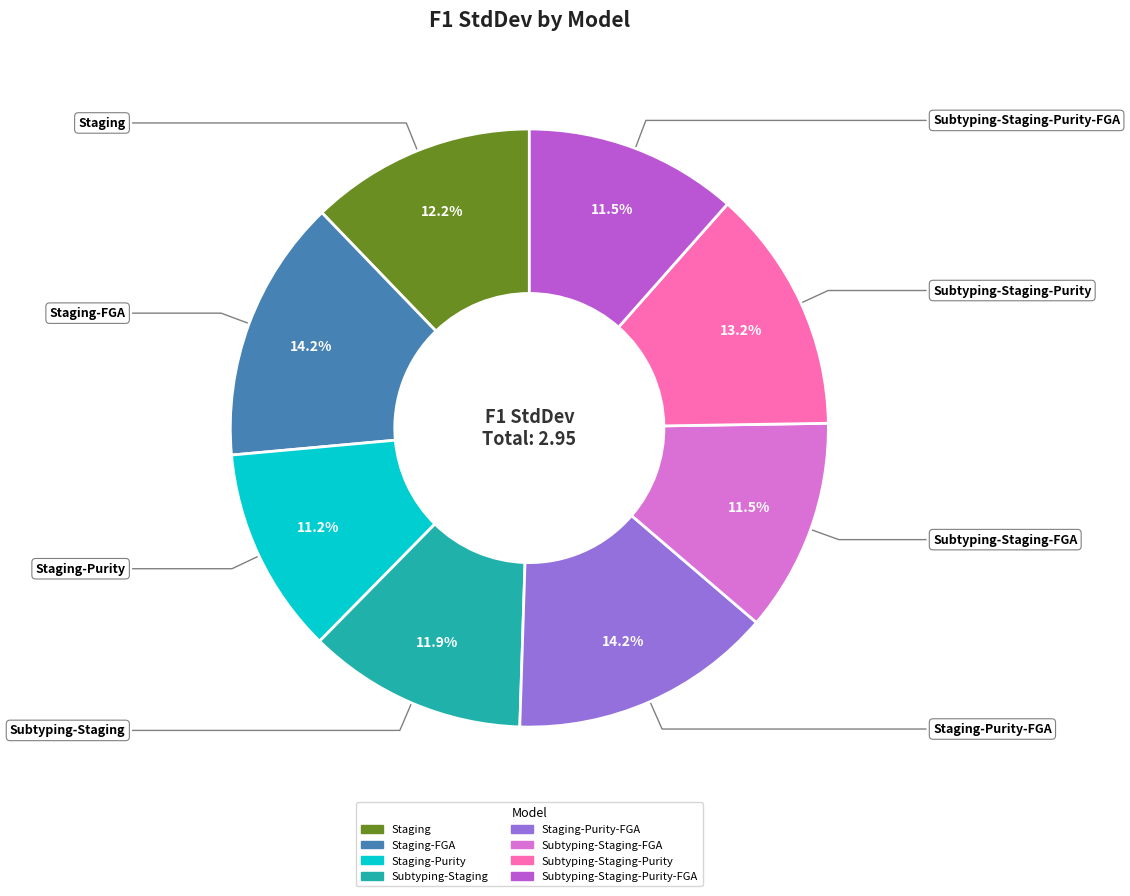

Is there a majority slice in this chart?

No